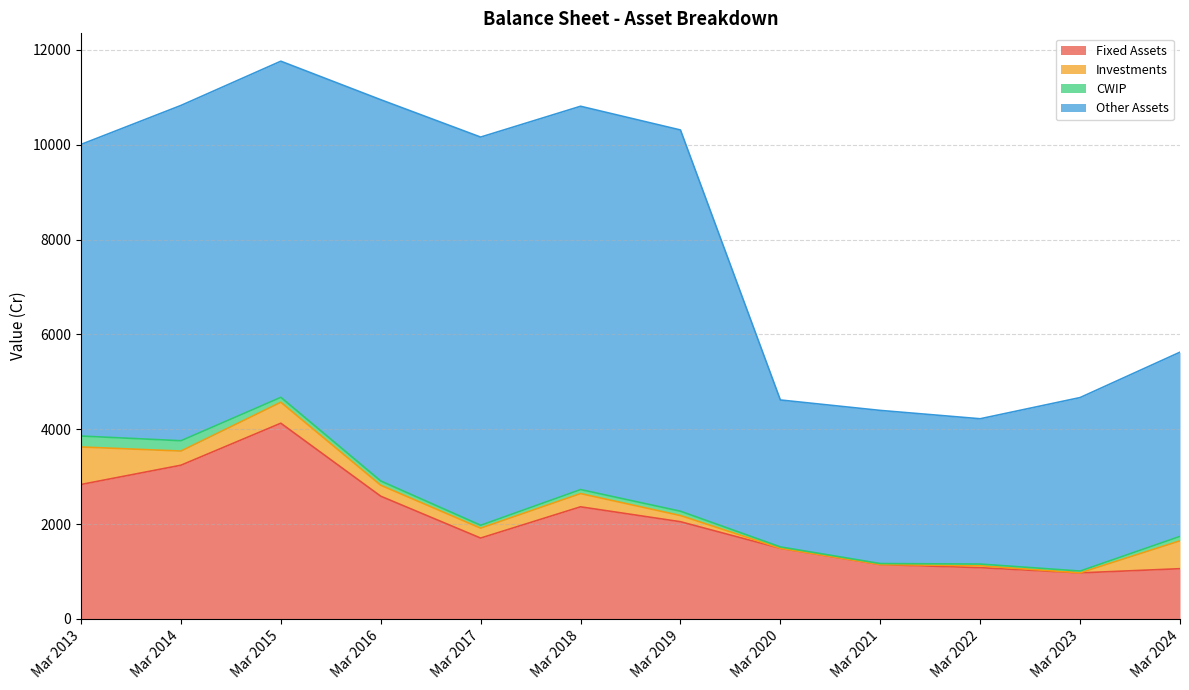

Reading left to right, extract all data points from this chart.

Fixed Assets: Mar 2013=2835	Mar 2014=3241	Mar 2015=4127	Mar 2016=2588	Mar 2017=1705	Mar 2018=2364	Mar 2019=2050	Mar 2020=1489	Mar 2021=1146	Mar 2022=1081	Mar 2023=971	Mar 2024=1059
Investments: Mar 2013=791	Mar 2014=299	Mar 2015=442	Mar 2016=231	Mar 2017=209	Mar 2018=279	Mar 2019=130	Mar 2020=2	Mar 2021=2	Mar 2022=41	Mar 2023=1	Mar 2024=588
CWIP: Mar 2013=231	Mar 2014=218	Mar 2015=104	Mar 2016=90	Mar 2017=61	Mar 2018=85	Mar 2019=91	Mar 2020=28	Mar 2021=20	Mar 2022=35	Mar 2023=38	Mar 2024=94
Other Assets: Mar 2013=6149	Mar 2014=7070	Mar 2015=7088	Mar 2016=8040	Mar 2017=8186	Mar 2018=8083	Mar 2019=8040	Mar 2020=3098	Mar 2021=3229	Mar 2022=3064	Mar 2023=3658	Mar 2024=3884